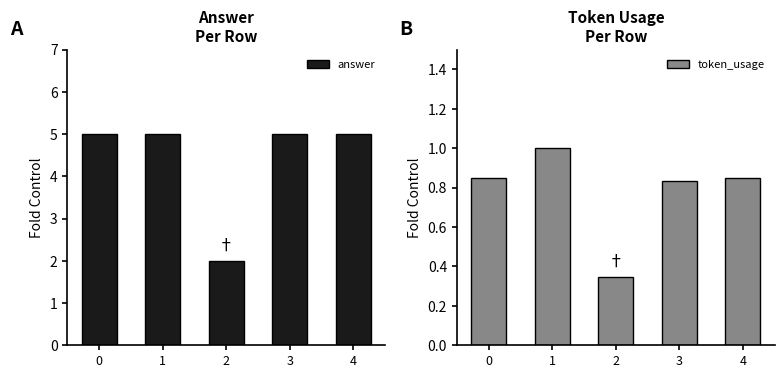

At which category does the chart reach its minimum across all series?

2